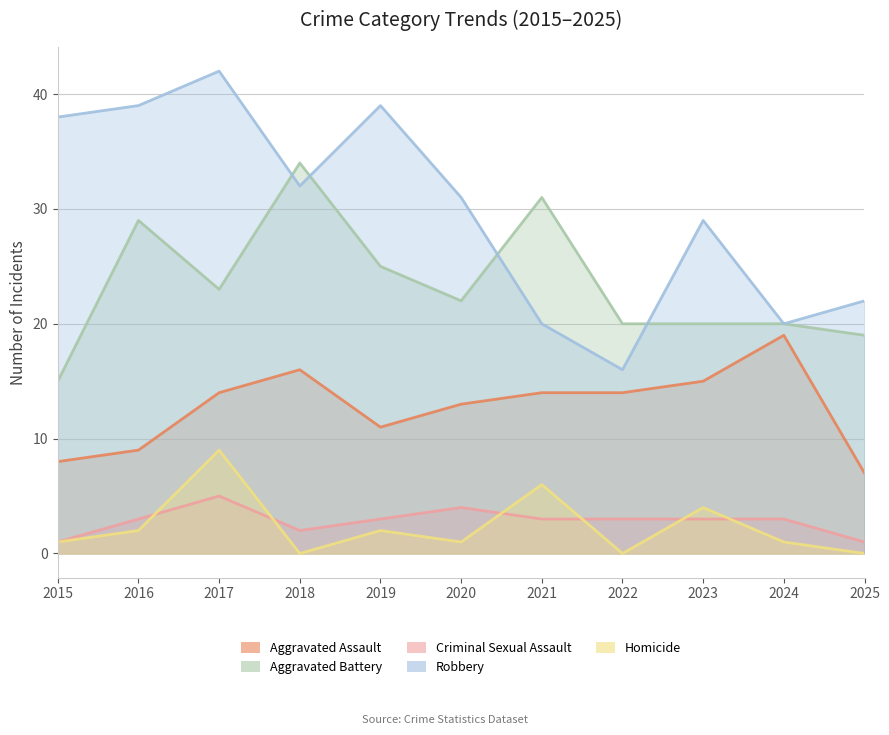

How many interior local peaks does the Aggravated Battery series have?

3